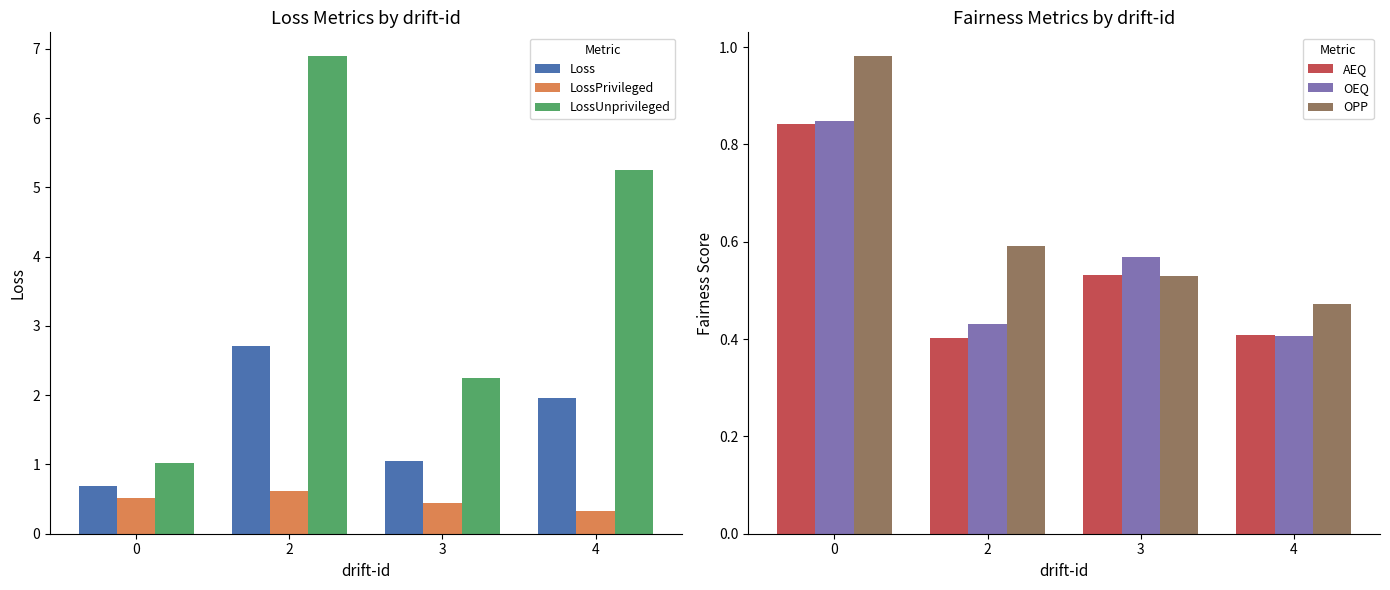

How many data points does each series have?

4